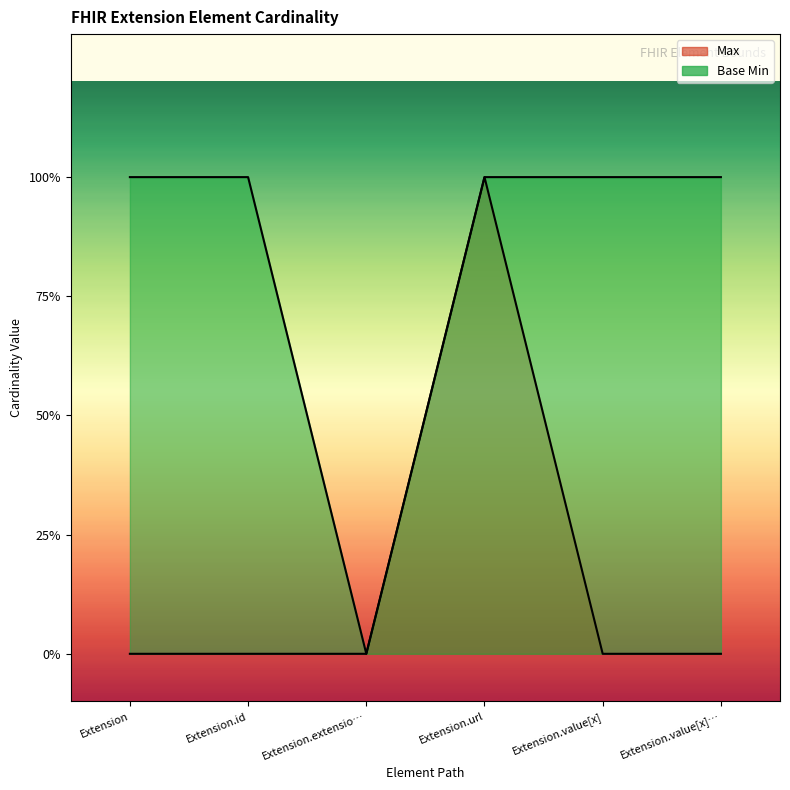

At how many categories does at least one series exceed 0?

5